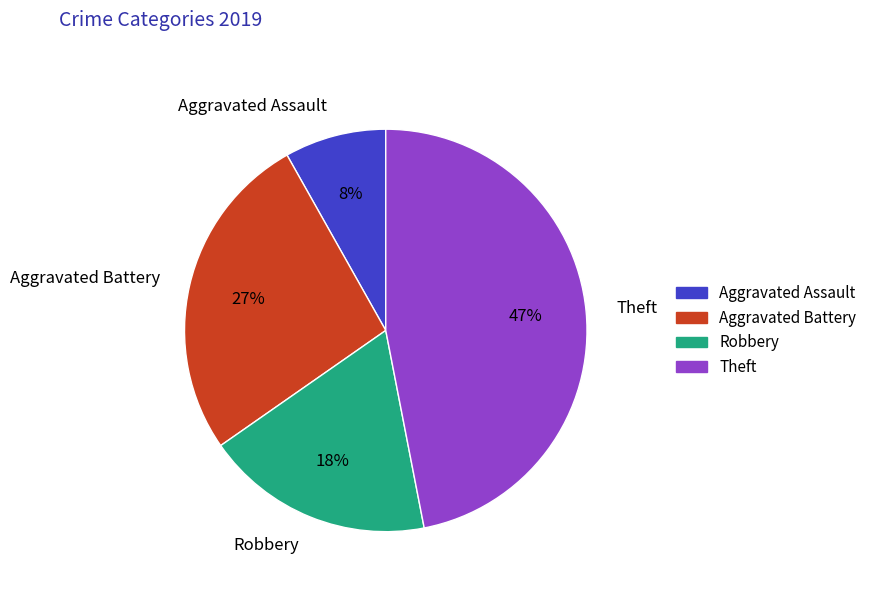

Between Robbery and Theft, which is larger?

Theft